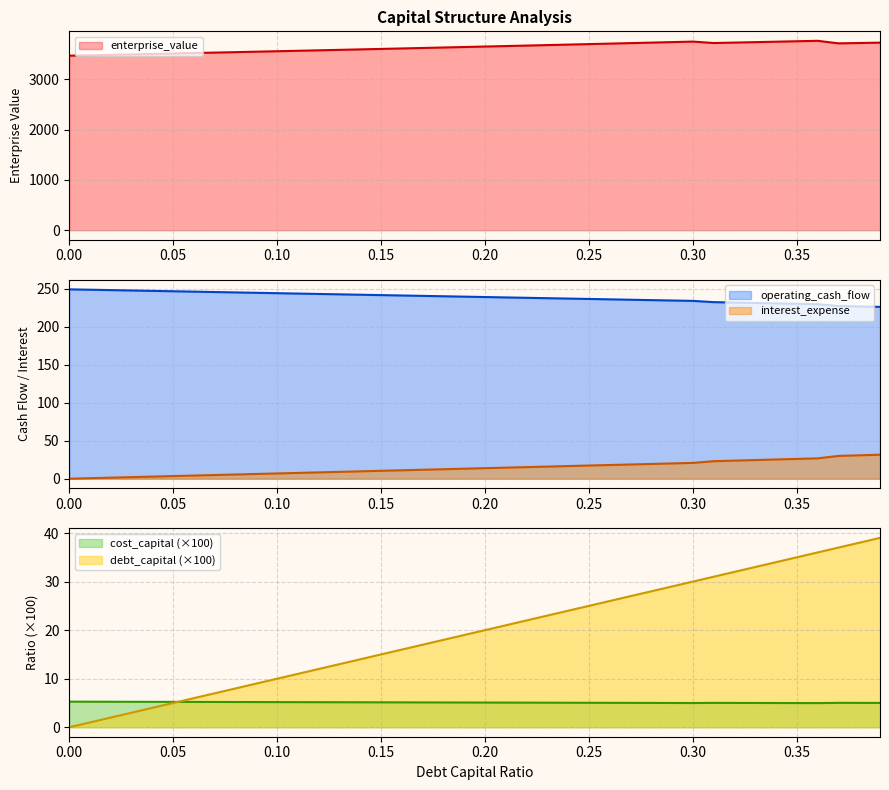

Which label corresponds to the largest value in the chart?

0.36